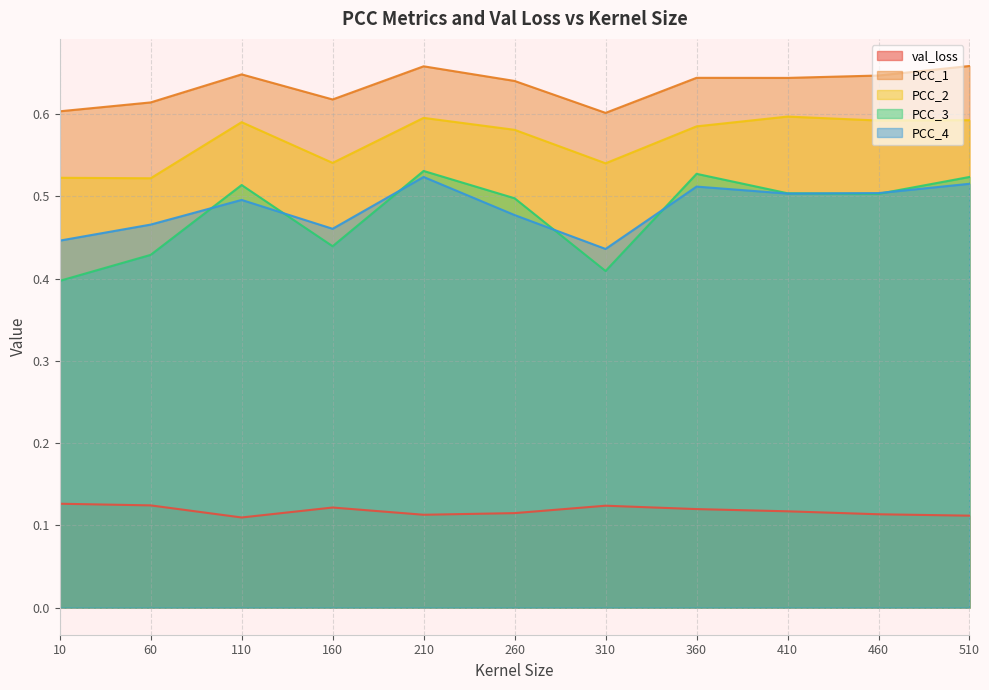

Which series has the widest spread of values?

PCC_3